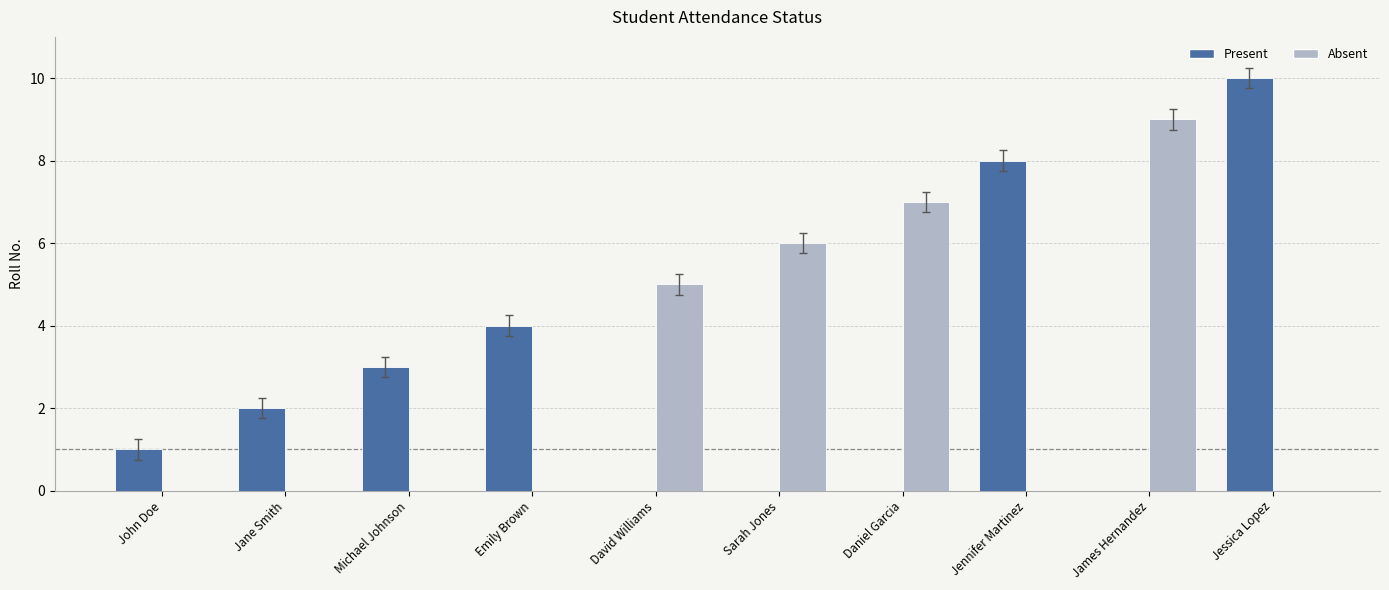

Which series has the largest range (max minus min)?

Present